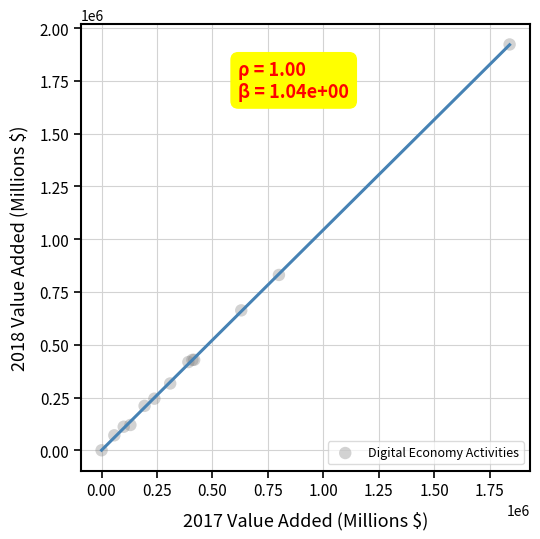

What Y value in the scatter plot is closest to 961213?

830555